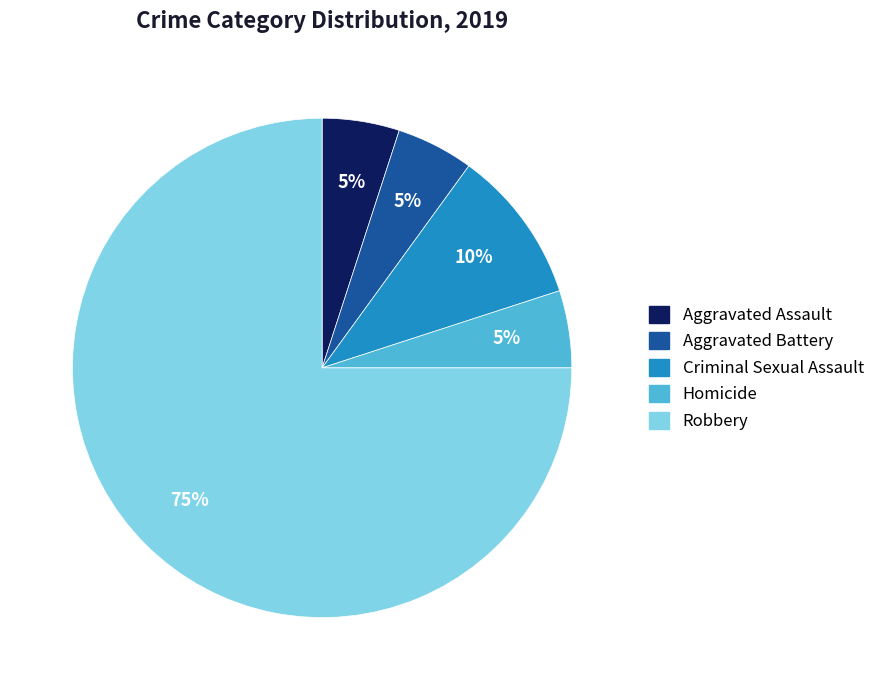

To the nearest percent, what portion does Homicide represent?

5%